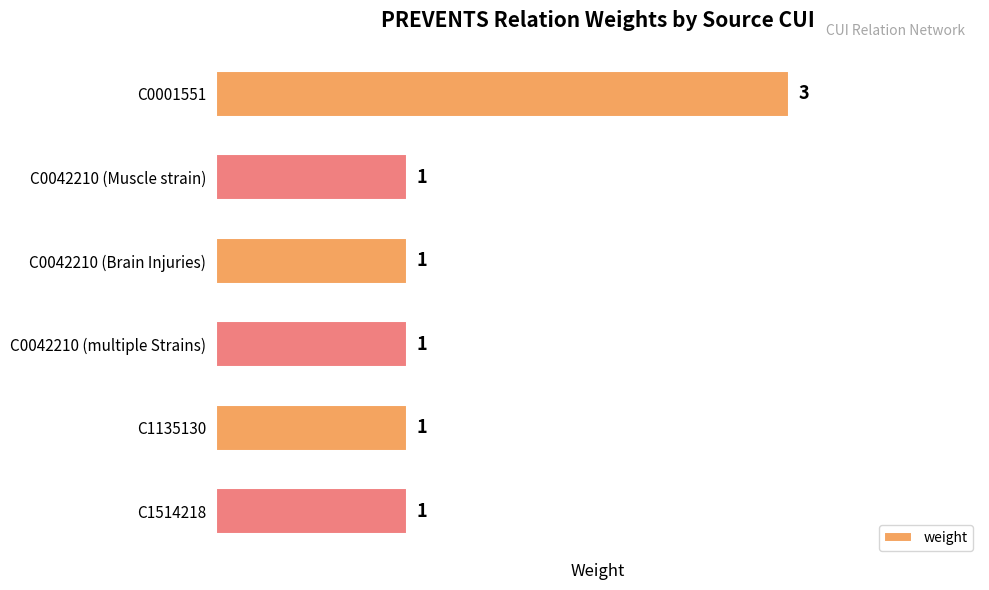

The value at C0001551 is 3. True or false?

True